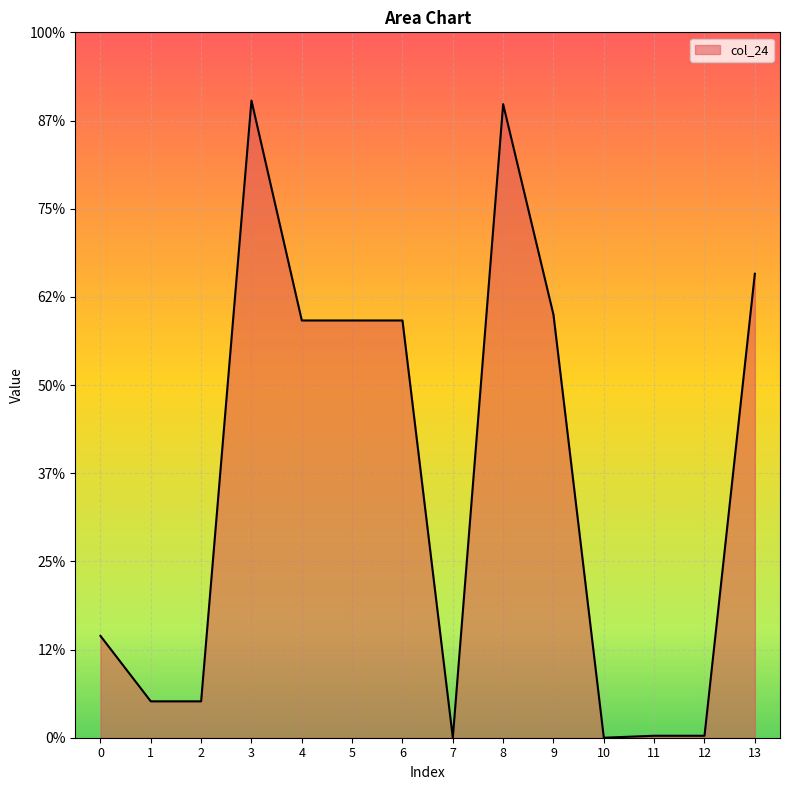

Reading left to right, list all the values displayed in this chart.

115.5	41.3	41.3	722.6	473.2	473.2	473.2	0.0	718.5	479.6	0.0	2.2	2.2	526.2